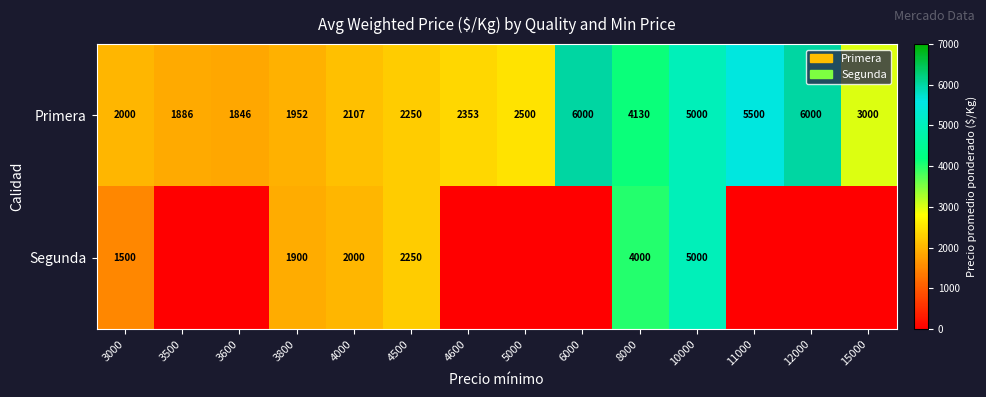

Between 10000 and 4600, which is larger?

10000